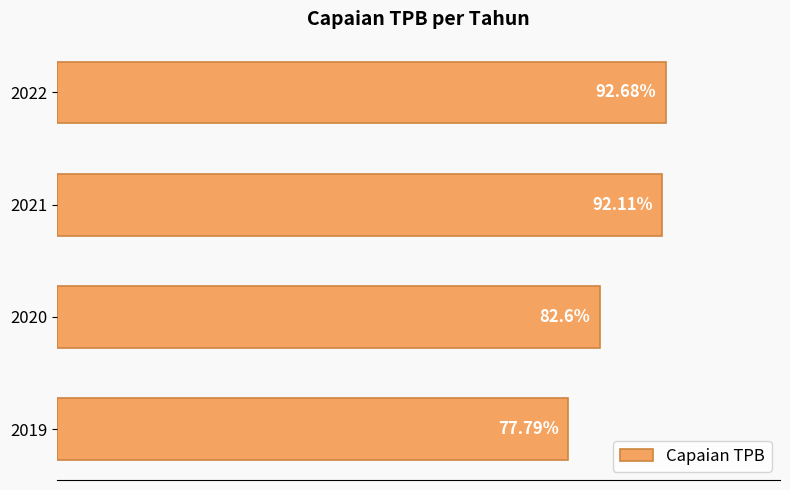

Rank the categories by value from highest to lowest.

2022, 2021, 2020, 2019